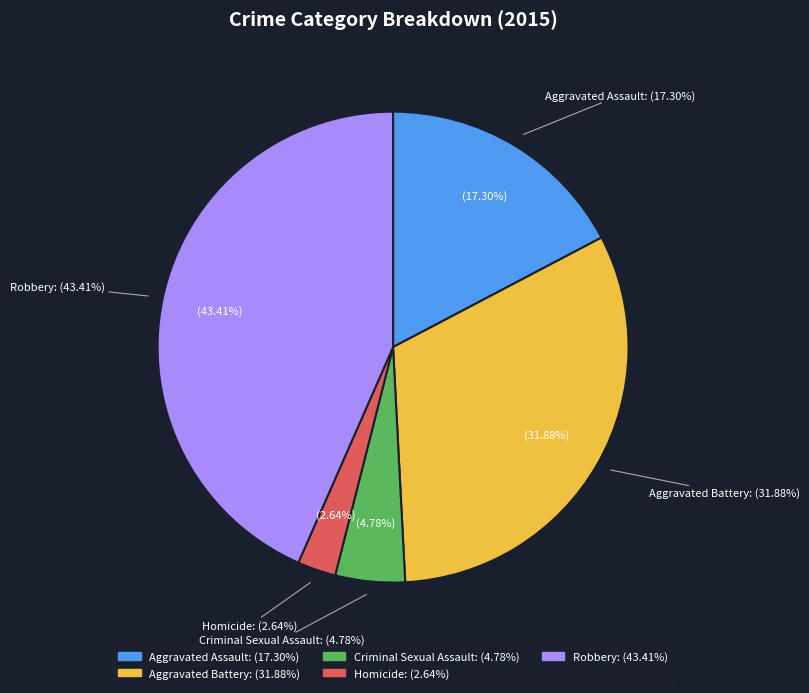

Combined, do Aggravated Battery and Homicide account for over 50%?

No